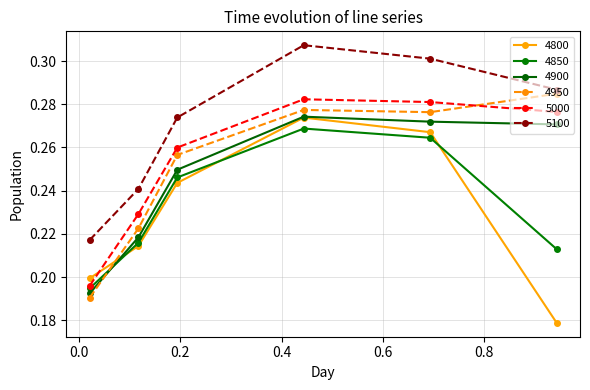

How many data points does each series have?

6